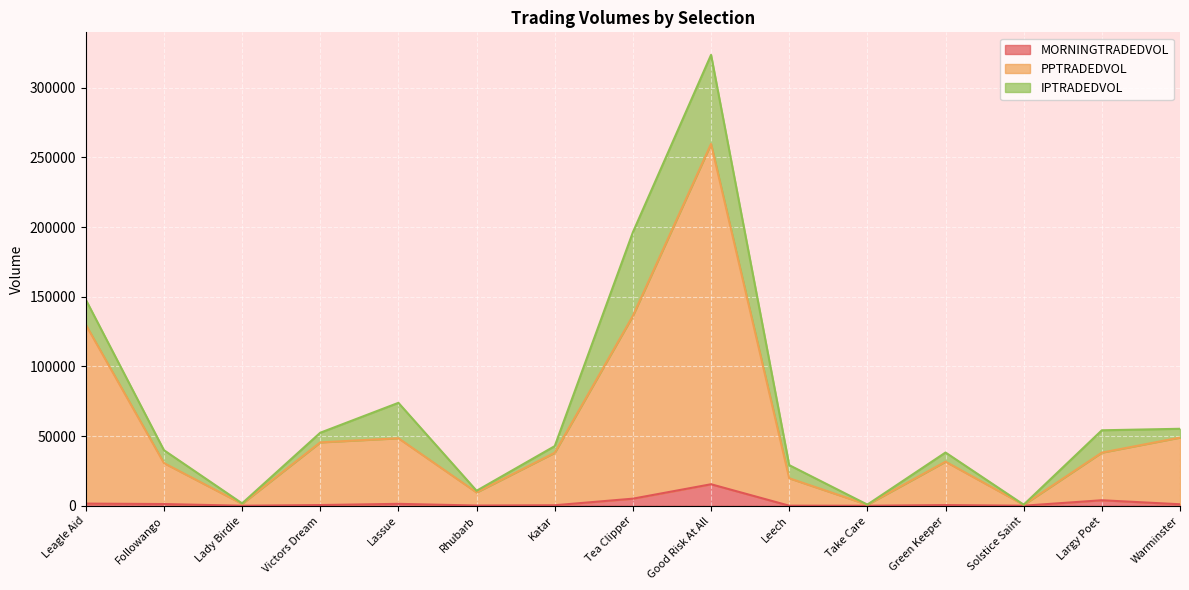

What is the value of the PPTRADEDVOL point at the 9th from the left?

259661.3